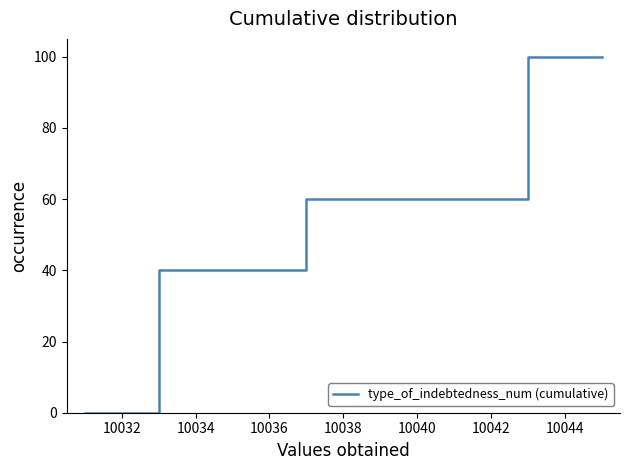

What is the maximum value shown in the chart?

100